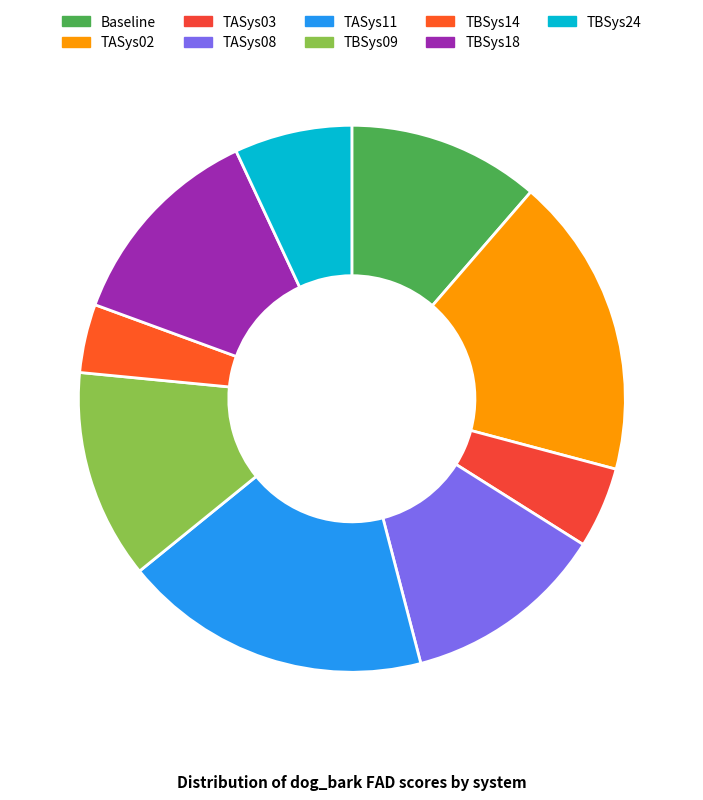

Is it true that Baseline is 1% of the pie?

False